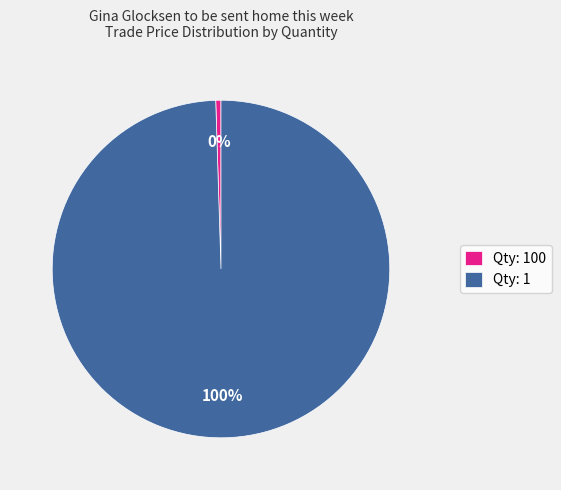

Is there a majority slice in this chart?

Yes